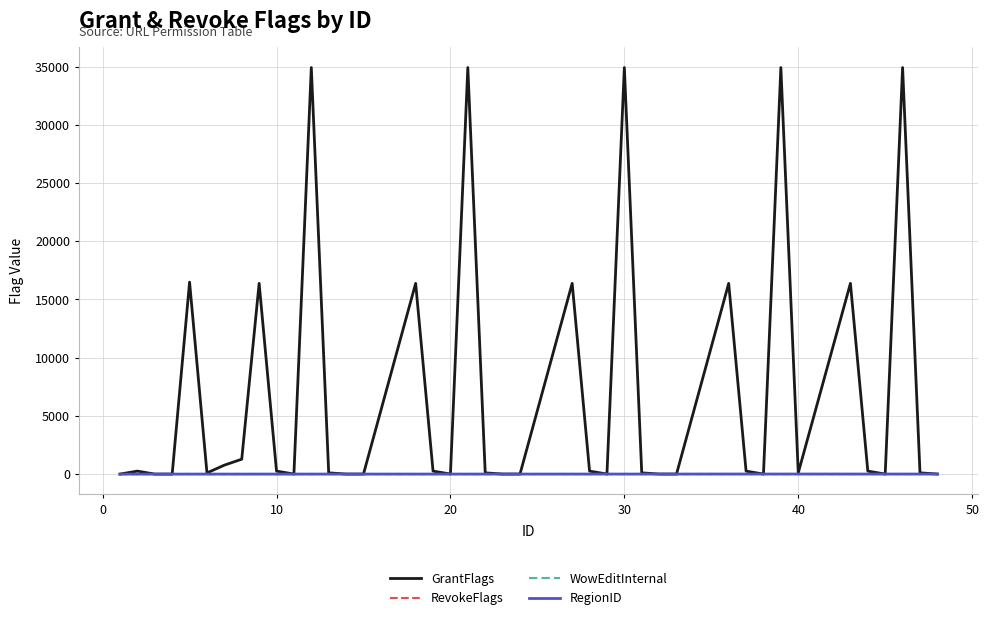

What is the maximum value shown in the chart?

34922